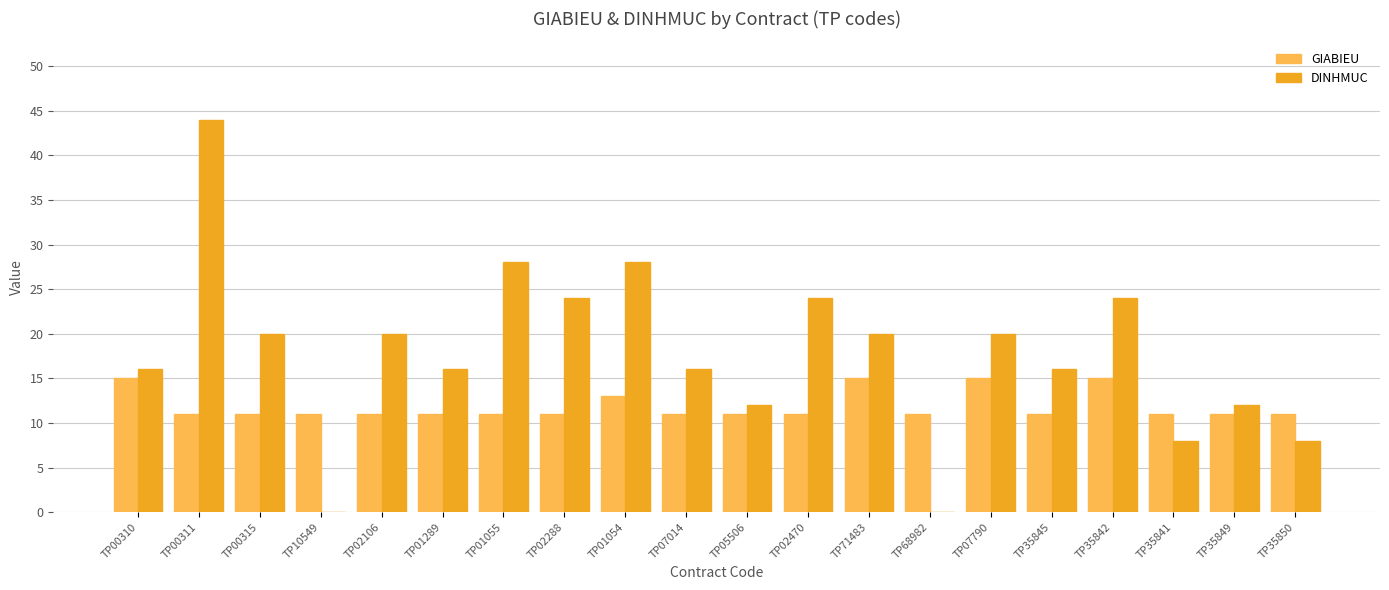

Which series has the largest total across all categories?

DINHMUC